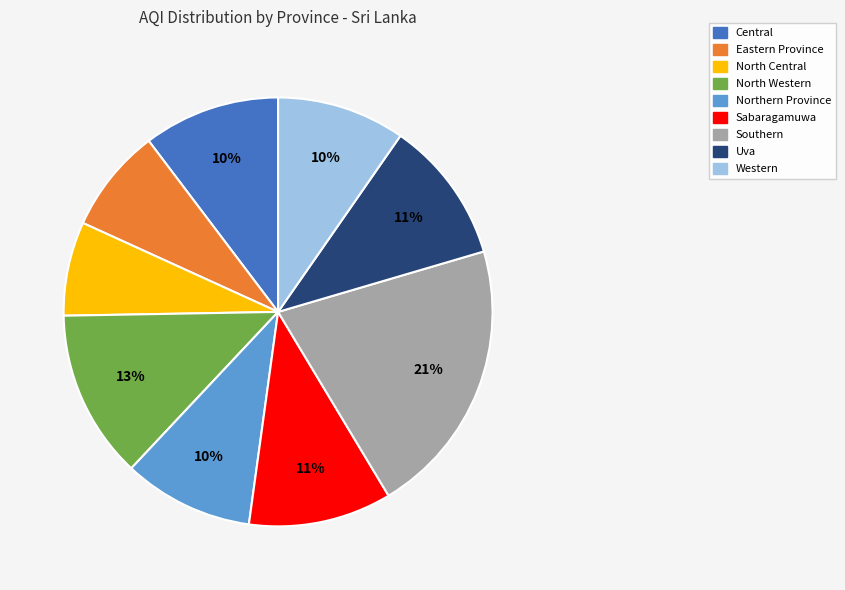

How many segments does this pie chart have?

9